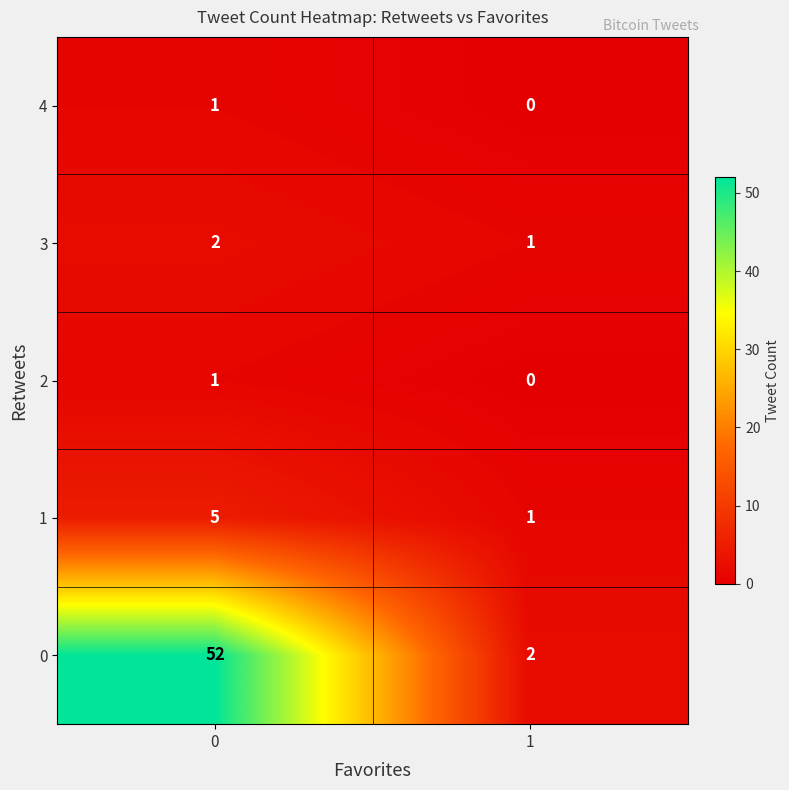

What is the sum of the 0 values at 1 and 0?

54